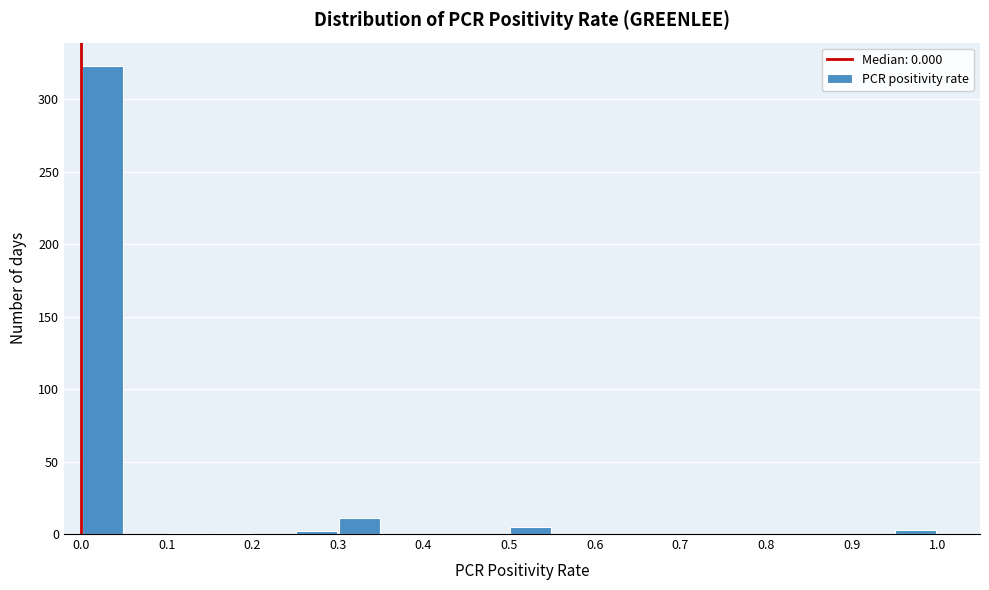

Reading left to right, list every bar in this chart as the range it spans on the x-axis followed by its height. The values are not printed on the chart, so give them approximately, as read against the axis.

0.00 to 0.05: 325
0.05 to 0.10: 0
0.10 to 0.15: under 5
0.15 to 0.20: under 5
0.20 to 0.25: 0
0.25 to 0.30: under 5
0.30 to 0.35: 10
0.35 to 0.40: 0
0.40 to 0.45: 0
0.45 to 0.50: 0
0.50 to 0.55: 5
0.55 to 0.60: 0
0.60 to 0.65: 0
0.65 to 0.70: 0
0.70 to 0.75: 0
0.75 to 0.80: 0
0.80 to 0.85: 0
0.85 to 0.90: 0
0.90 to 0.95: 0
0.95 to 1.00: under 5